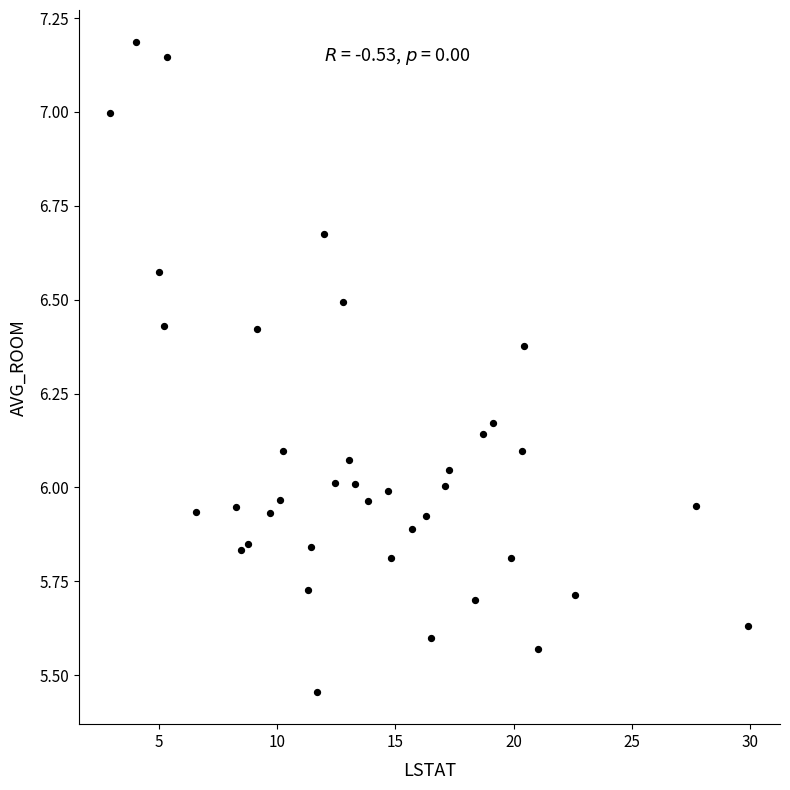

What is the range of Y values (max minus min)?

1.7